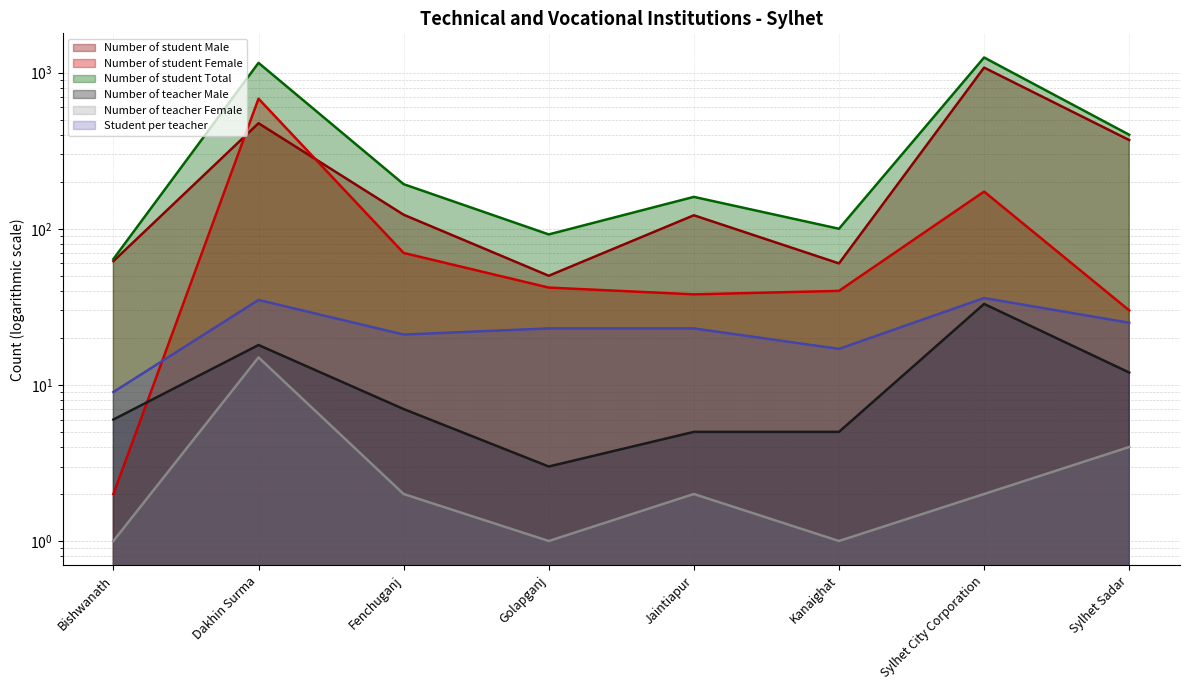

At Golapganj, list the series in order from smallest to largest.

Number of teacher Female, Number of teacher Male, Student per teacher, Number of student Female, Number of student Male, Number of student Total